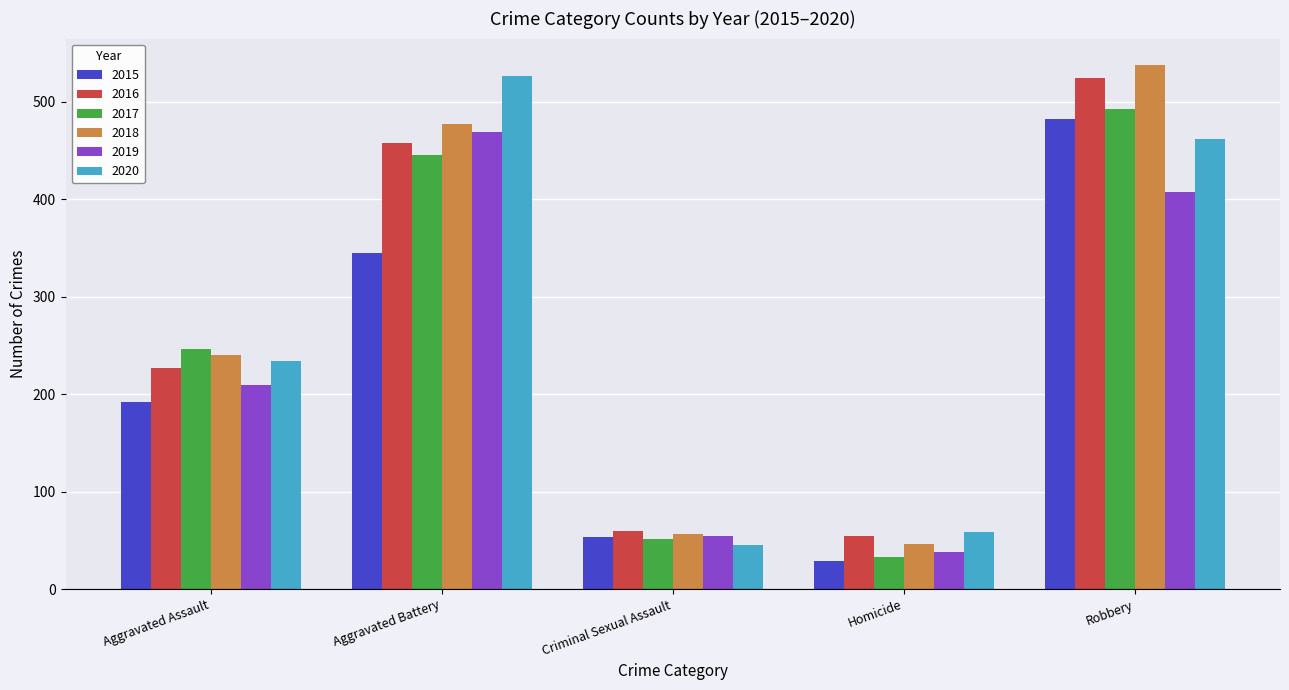

Which series has the widest spread of values?

2018